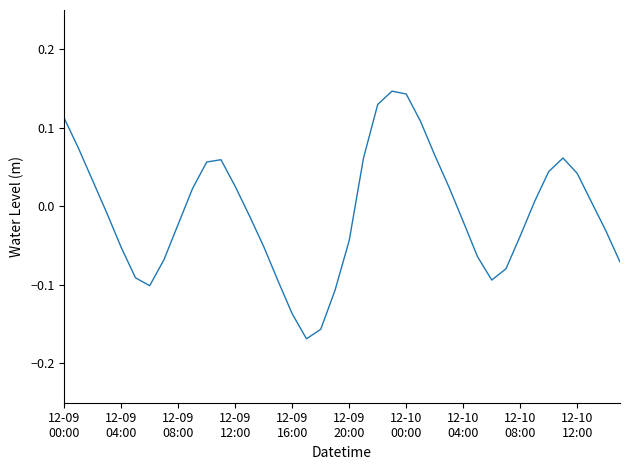

What is the difference between the maximum and minimum values?

0.3